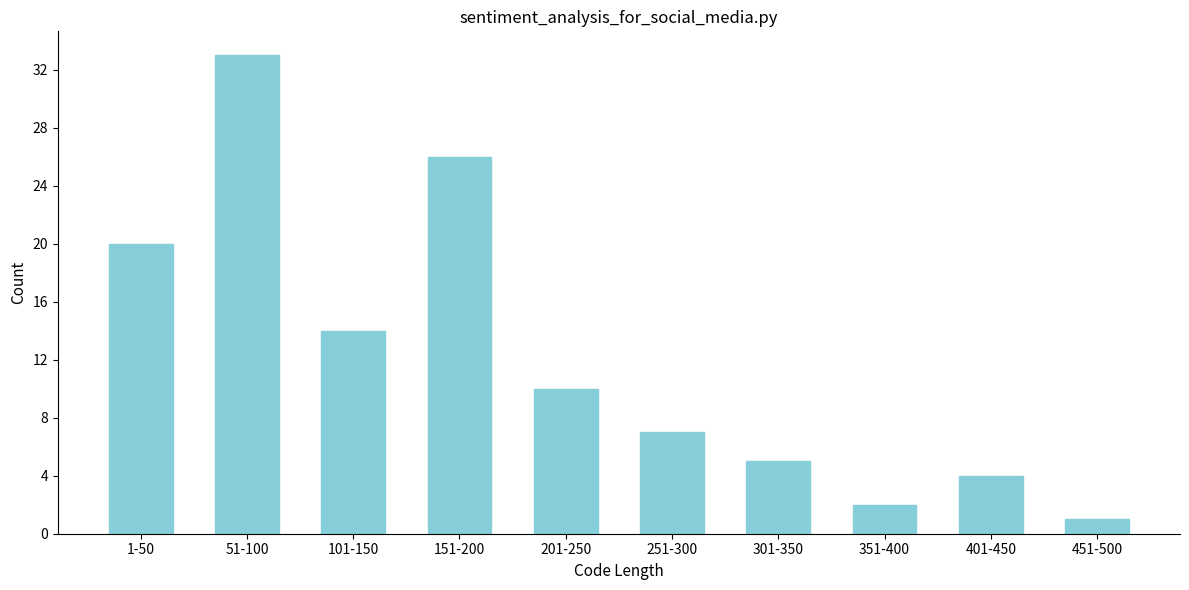

Reading left to right, extract all data points from this chart.

20	33	14	26	10	7	5	2	4	1